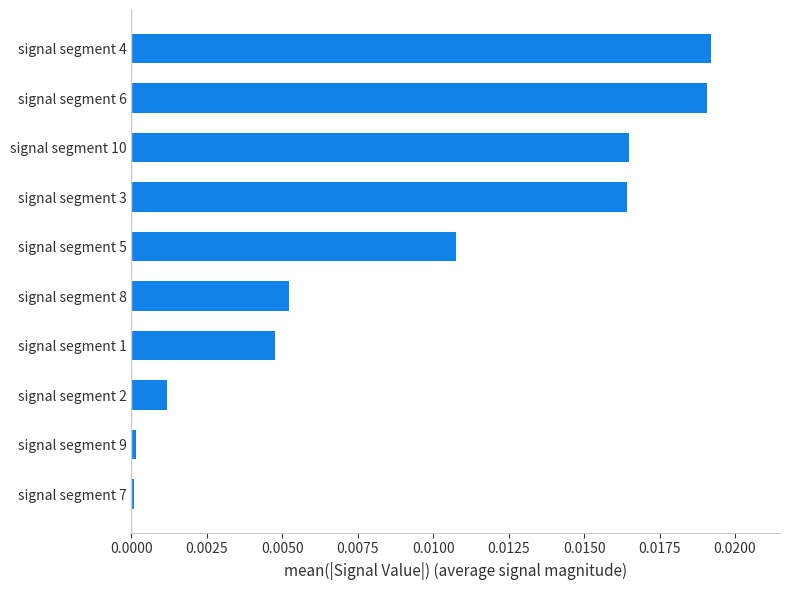

True or false: the data shows 0.0 at signal segment 3.

True